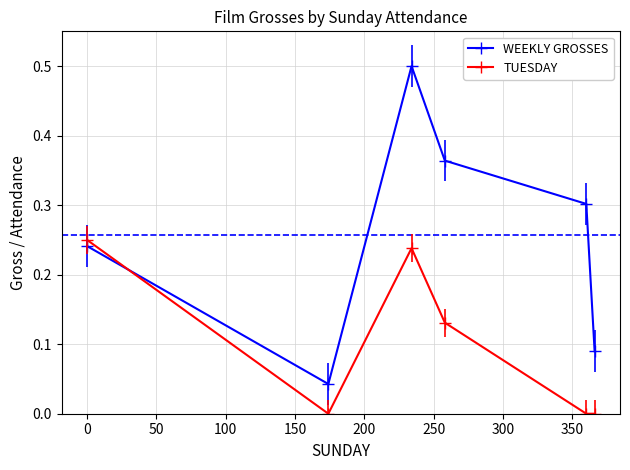

Which series has the largest total across all categories?

WEEKLY GROSSES